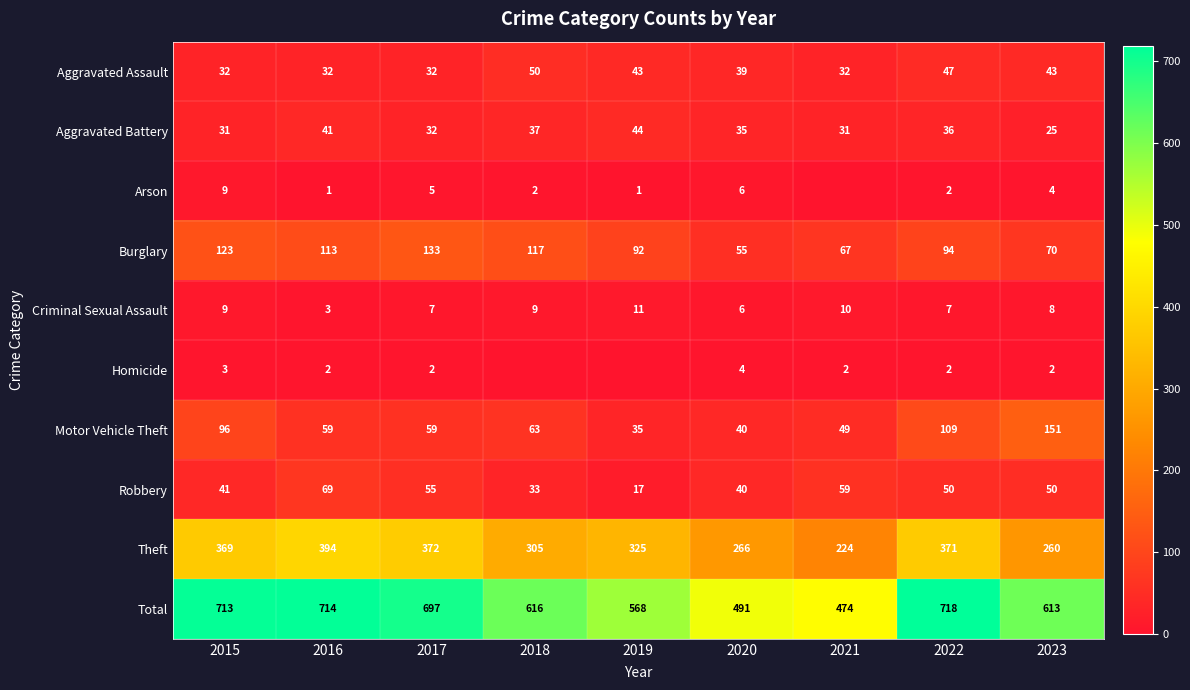

At which label does Robbery reach its peak?

2016